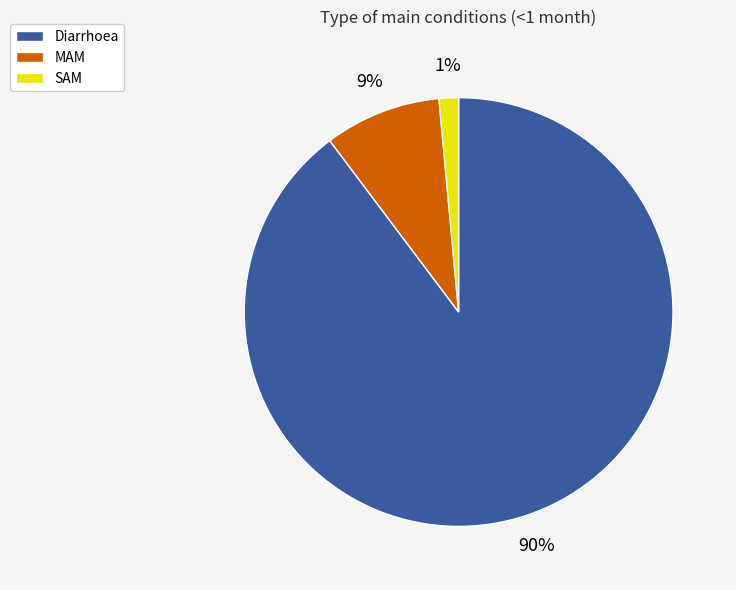

To the nearest percent, what portion does MAM represent?

9%